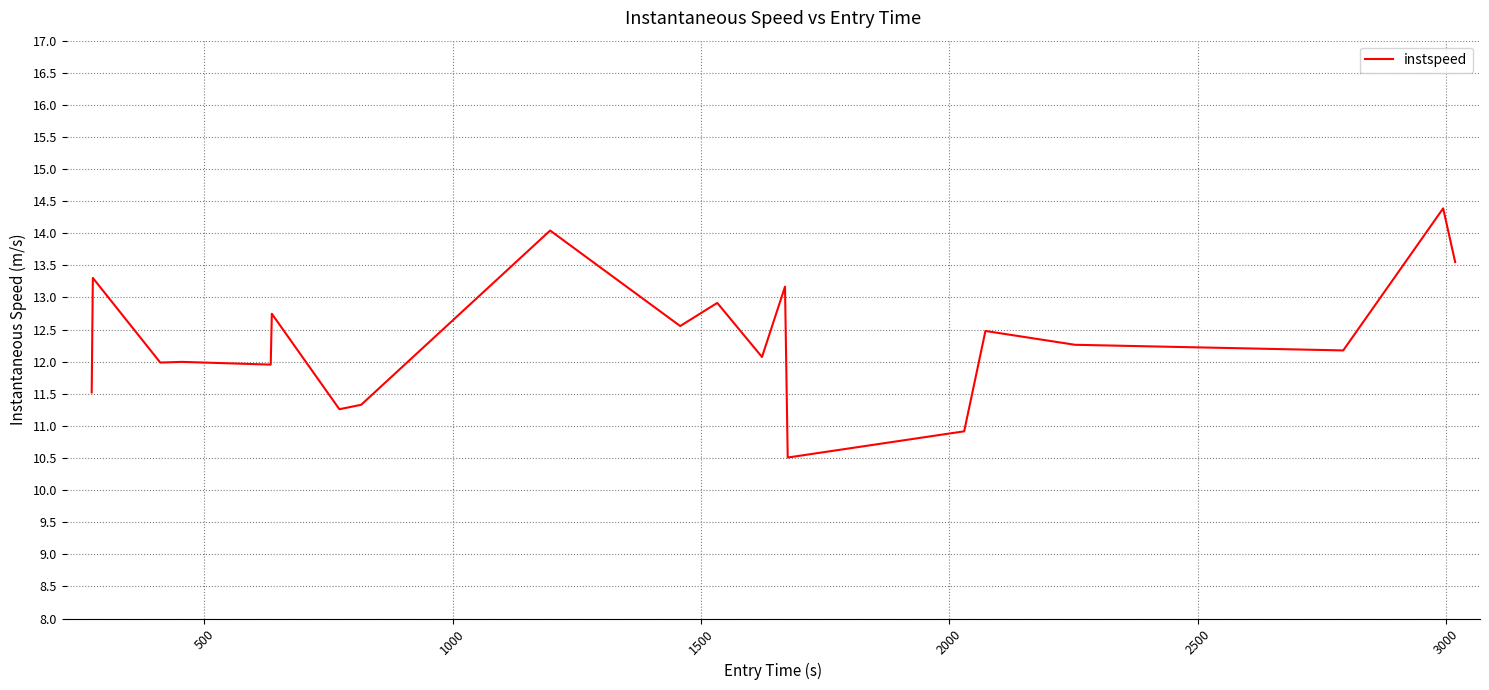

What is the difference between the maximum and minimum values?

3.9